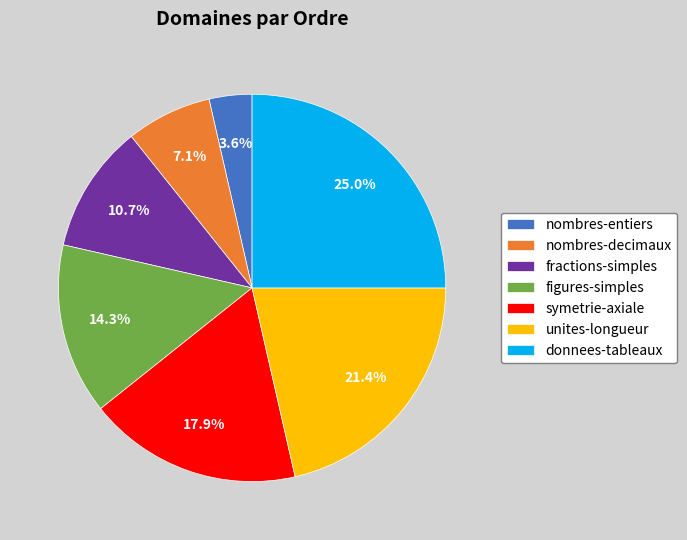

Between figures-simples and donnees-tableaux, which is larger?

donnees-tableaux